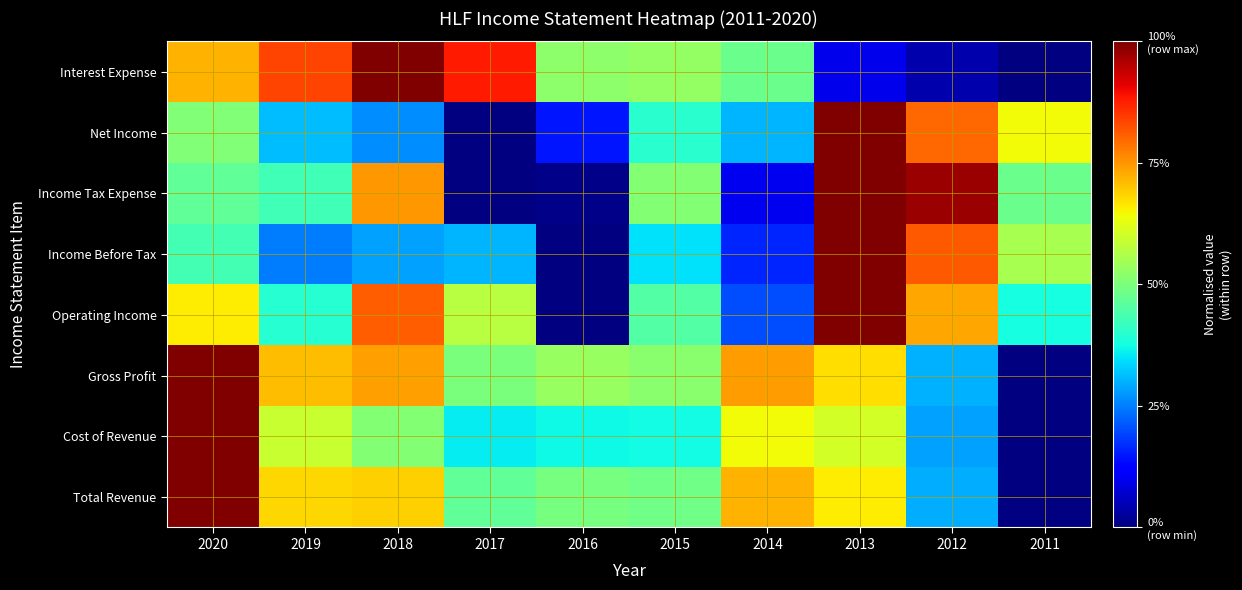

Reading left to right, list all the values displayed in this chart.

Total Revenue: 2020=1.0	2019=0.7	2018=0.7	2017=0.5	2016=0.5	2015=0.5	2014=0.7	2013=0.7	2012=0.3	2011=0.0
Cost of Revenue: 2020=1.0	2019=0.6	2018=0.5	2017=0.4	2016=0.4	2015=0.4	2014=0.6	2013=0.6	2012=0.3	2011=0.0
Gross Profit: 2020=1.0	2019=0.7	2018=0.7	2017=0.5	2016=0.5	2015=0.5	2014=0.7	2013=0.7	2012=0.3	2011=0.0
Operating Income: 2020=0.7	2019=0.4	2018=0.8	2017=0.6	2016=0.0	2015=0.5	2014=0.2	2013=1.0	2012=0.7	2011=0.4
Income Before Tax: 2020=0.4	2019=0.2	2018=0.3	2017=0.3	2016=0.0	2015=0.3	2014=0.2	2013=1.0	2012=0.8	2011=0.6
Income Tax Expense: 2020=0.5	2019=0.4	2018=0.7	2017=0.0	2016=0.0	2015=0.5	2014=0.1	2013=1.0	2012=1.0	2011=0.5
Net Income: 2020=0.5	2019=0.3	2018=0.3	2017=0.0	2016=0.1	2015=0.4	2014=0.3	2013=1.0	2012=0.8	2011=0.6
Interest Expense: 2020=0.7	2019=0.8	2018=1.0	2017=0.9	2016=0.5	2015=0.5	2014=0.5	2013=0.1	2012=0.0	2011=0.0